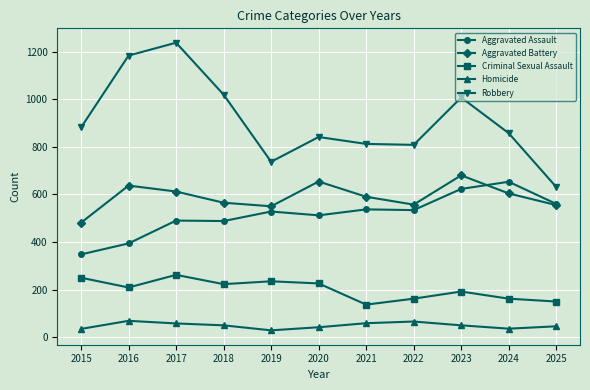

At which category is the sum across all series the highest?

2017